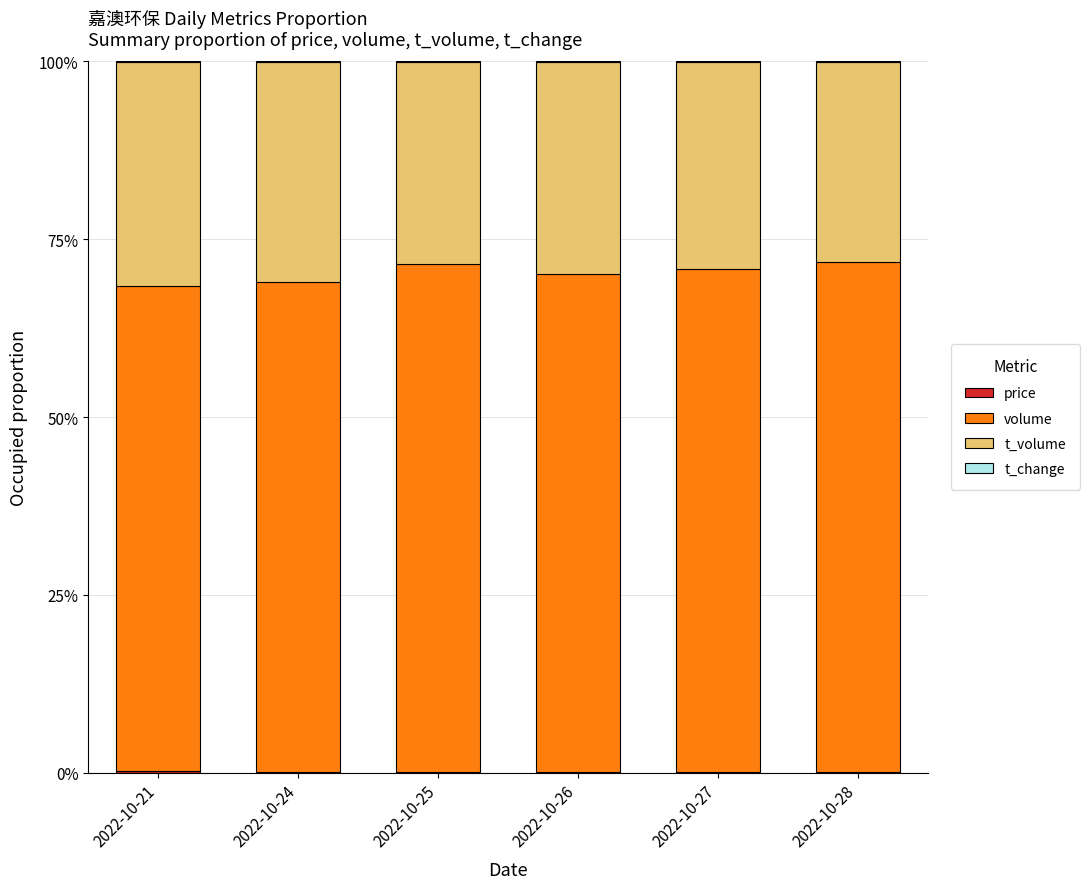

At 2022-10-28, list the series in order from largest to smallest.

volume, t_volume, price, t_change